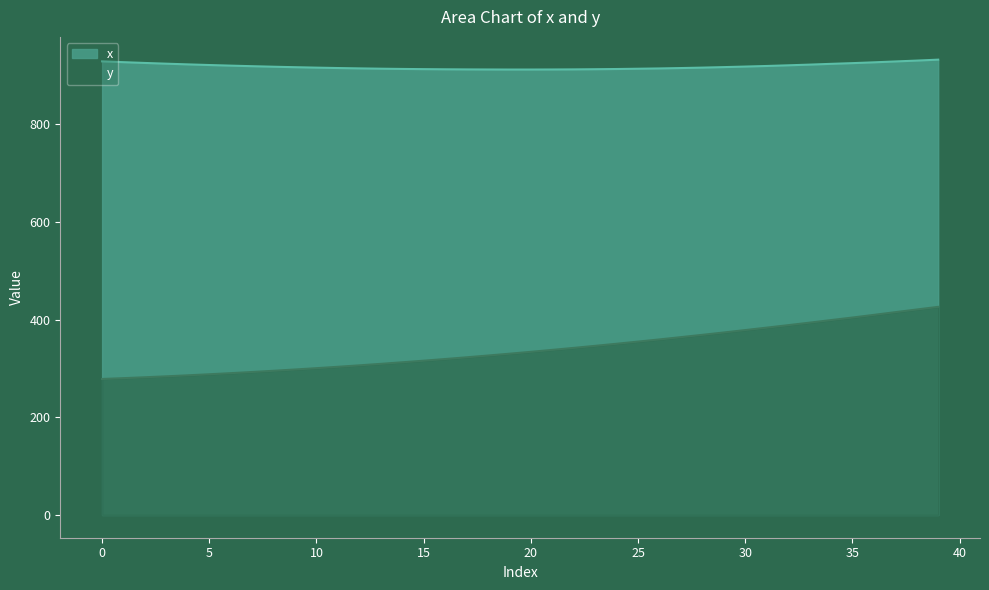

What is the sum of the x values at 33 and 10?

1838.1